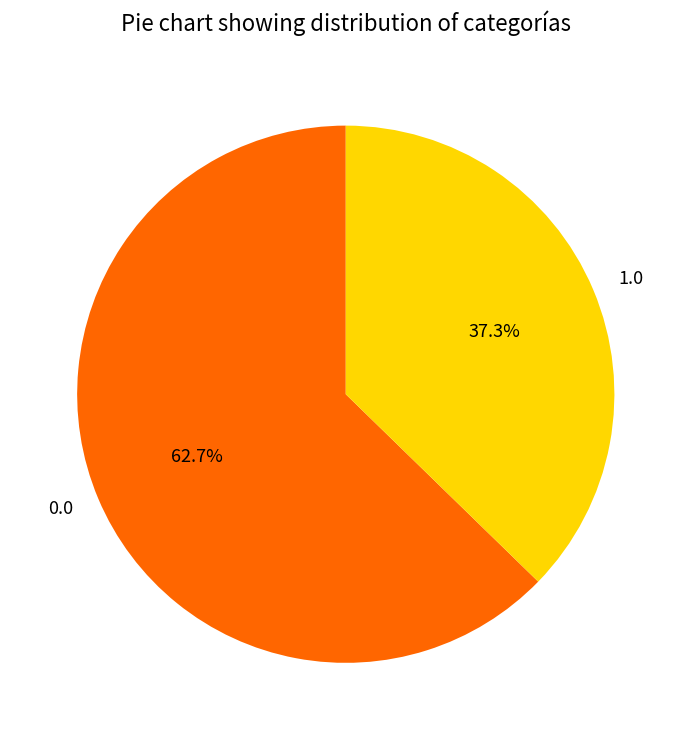

Is there any slice that represents more than half of the pie?

Yes